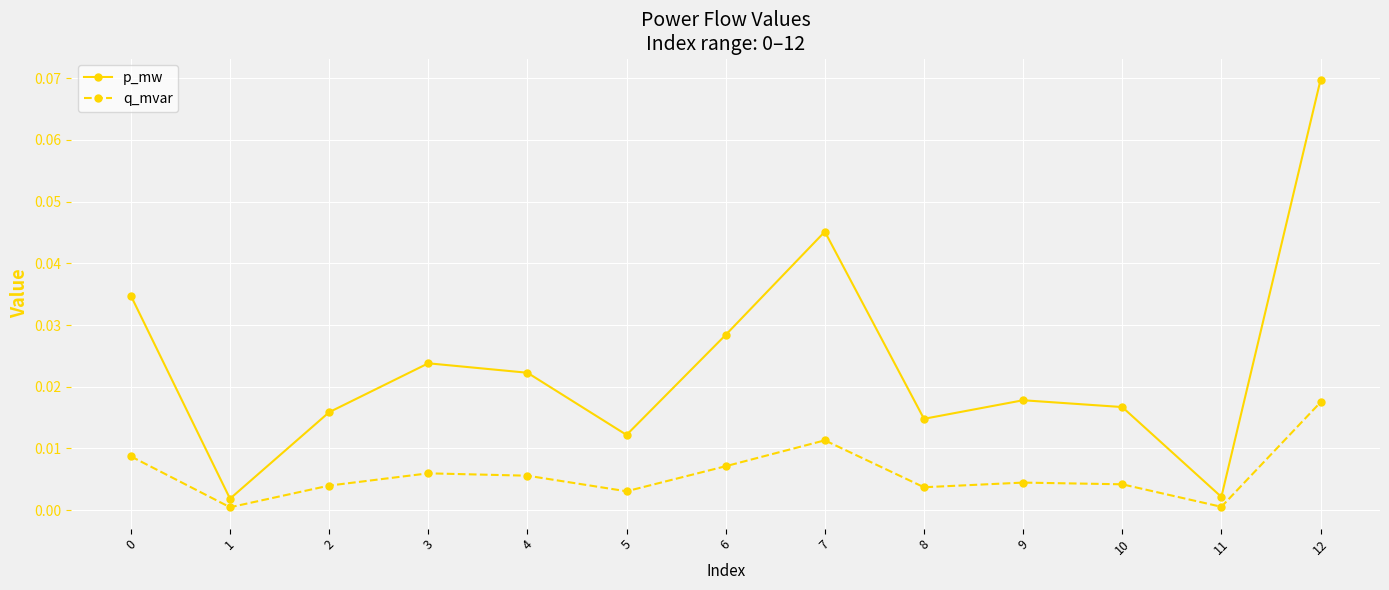

Rank the series at 3 from highest to lowest value.

p_mw, q_mvar